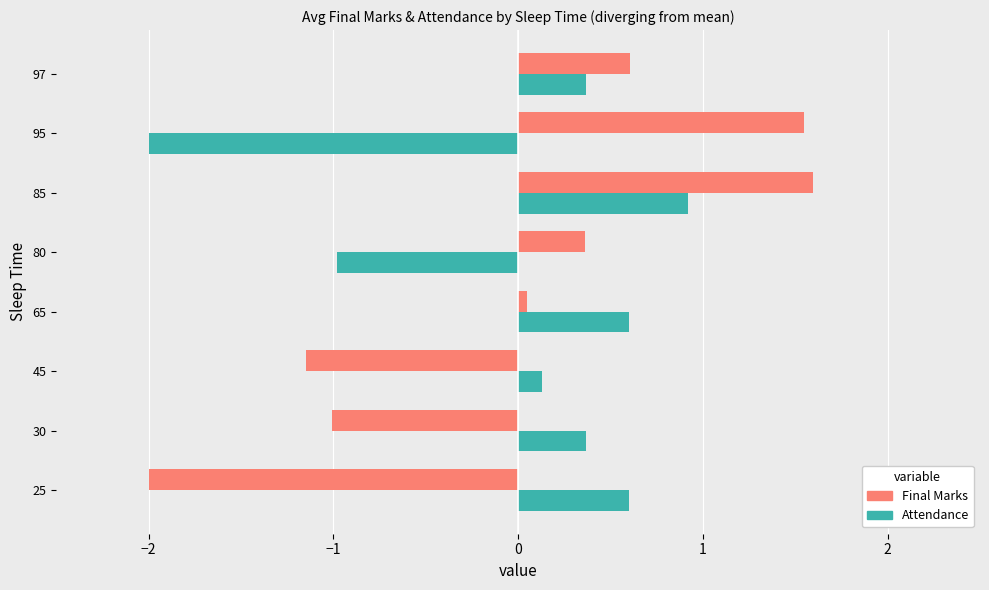

The Final Marks series shows -1.1 at 45. True or false?

True